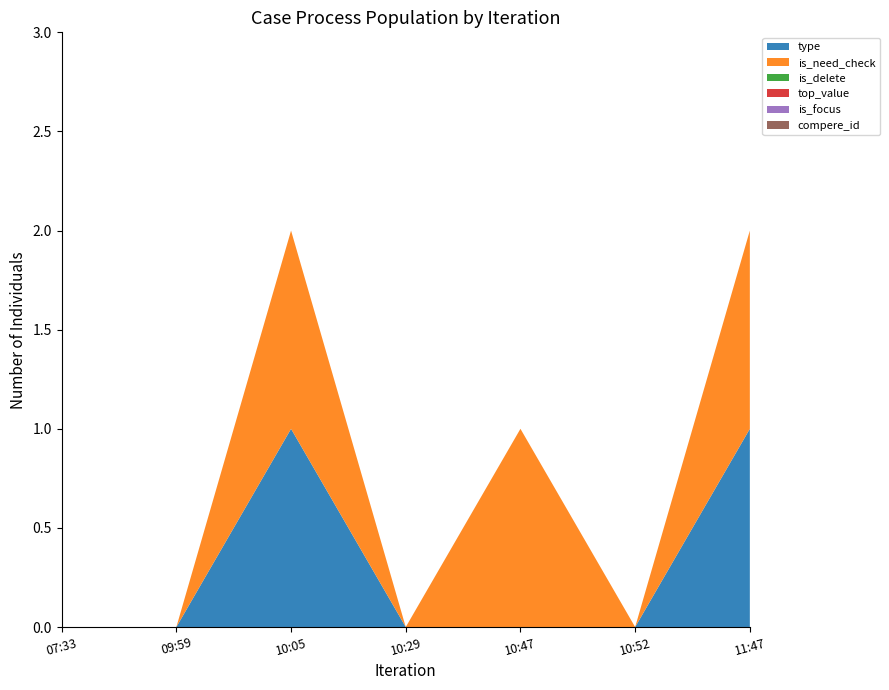

Reading right to left, list all the values displayed in this chart.

type: 11:47=1	10:52=0	10:47=0	10:29=0	10:05=1	09:59=0	07:33=0
is_need_check: 11:47=1	10:52=0	10:47=1	10:29=0	10:05=1	09:59=0	07:33=0
is_delete: 11:47=0	10:52=0	10:47=0	10:29=0	10:05=0	09:59=0	07:33=0
top_value: 11:47=0	10:52=0	10:47=0	10:29=0	10:05=0	09:59=0	07:33=0
is_focus: 11:47=0	10:52=0	10:47=0	10:29=0	10:05=0	09:59=0	07:33=0
compere_id: 11:47=0	10:52=0	10:47=0	10:29=0	10:05=0	09:59=0	07:33=0